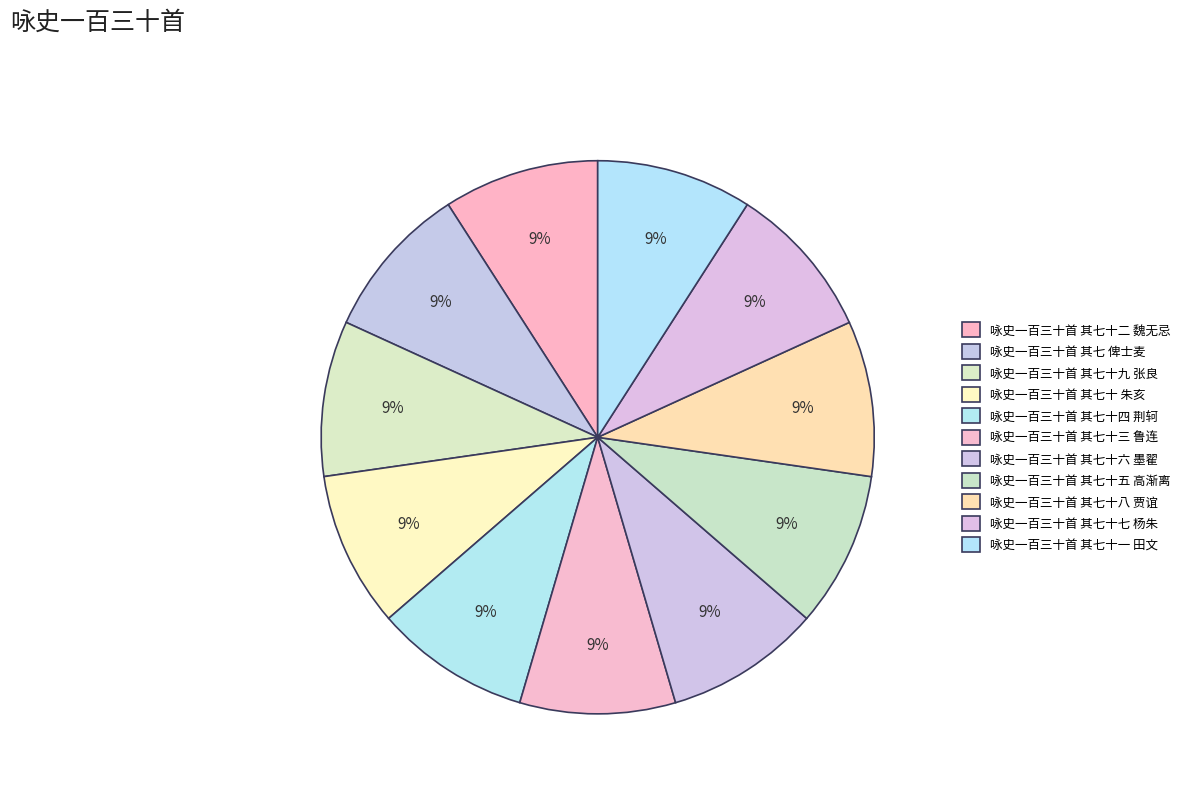

What portion of the pie excludes 咏史一百三十首 其七十四 荆轲?

90.9%